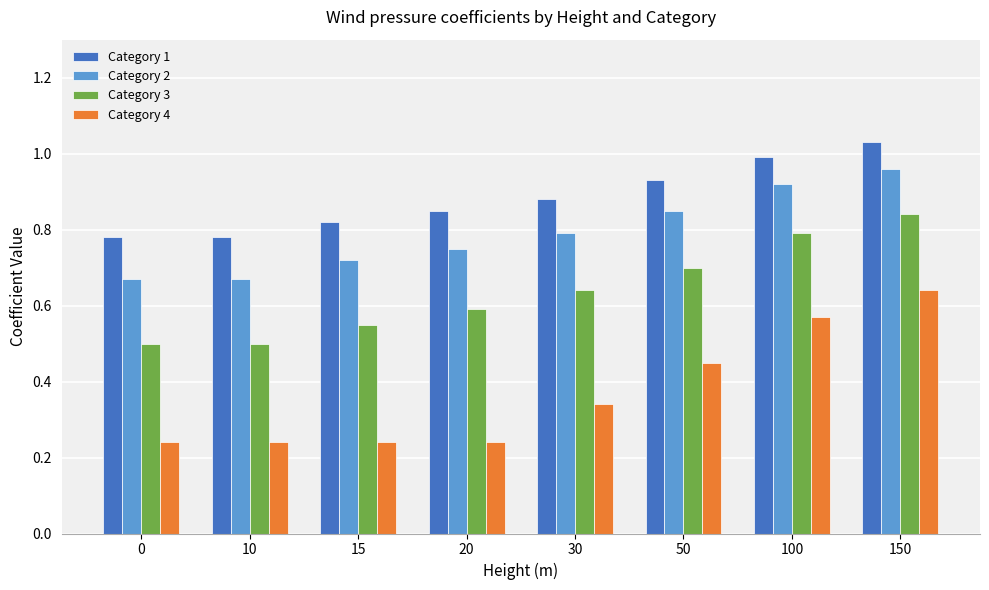

How many data points does each series have?

8